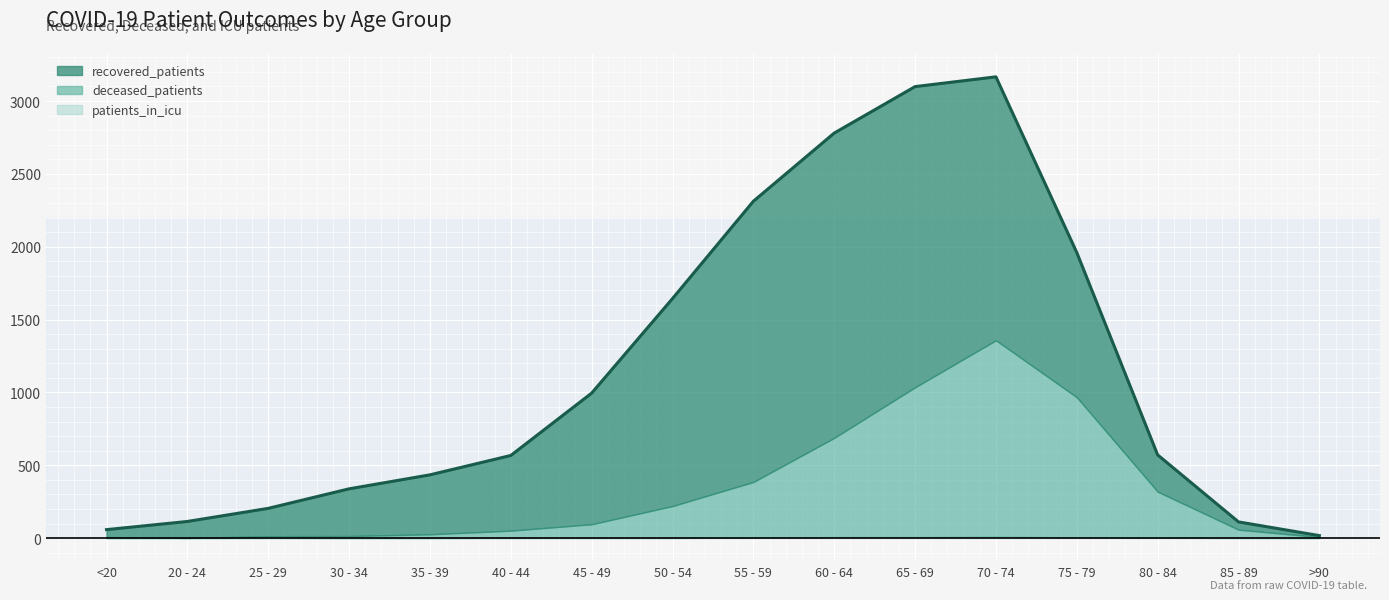

How many series are shown in this chart?

3